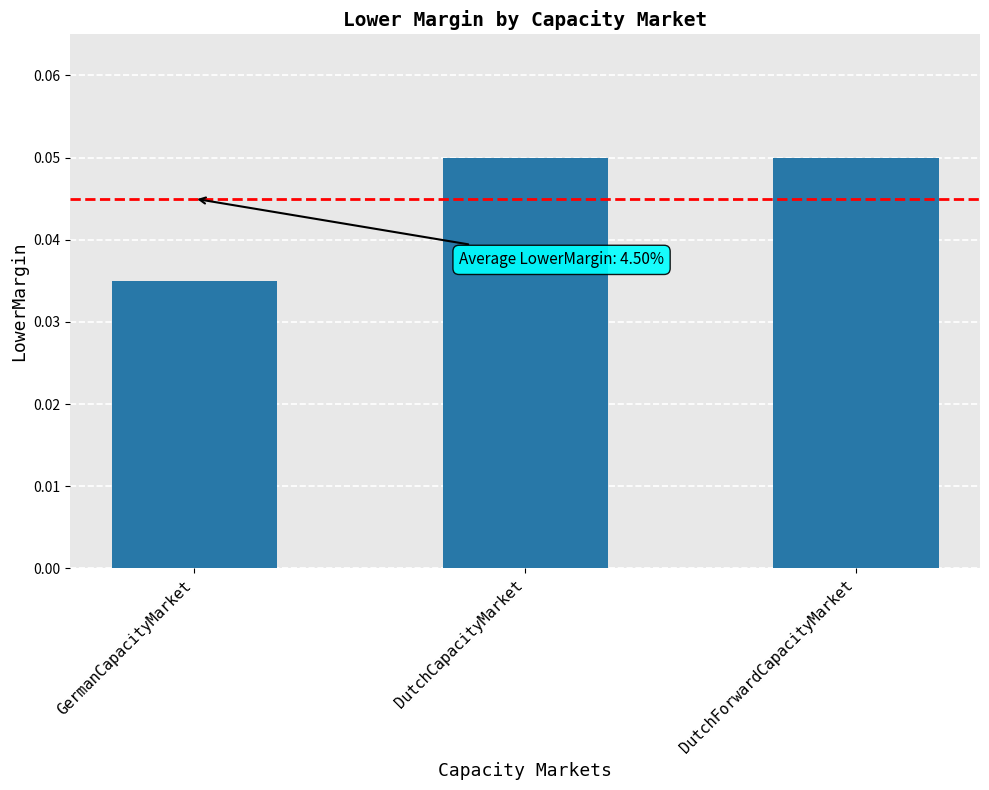

Count the number of data series in this chart.

1